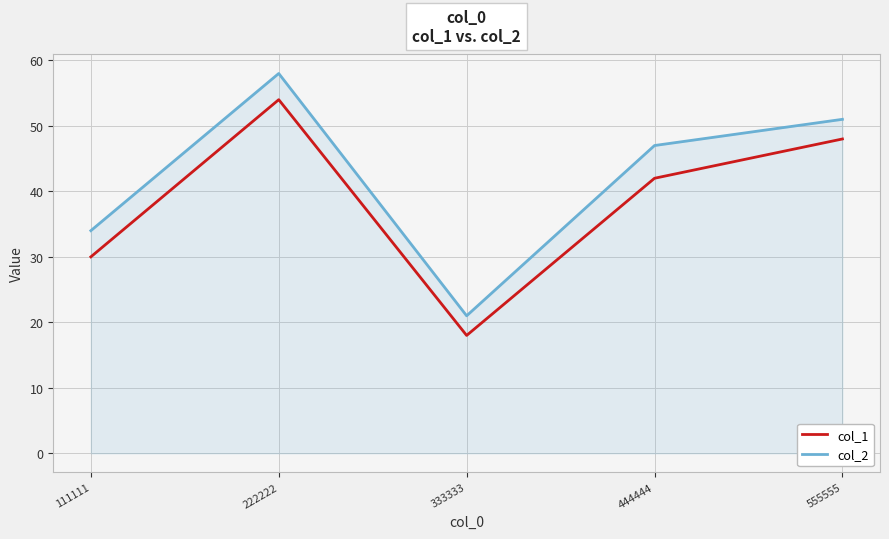

What are all the series names shown in the legend?

col_1, col_2